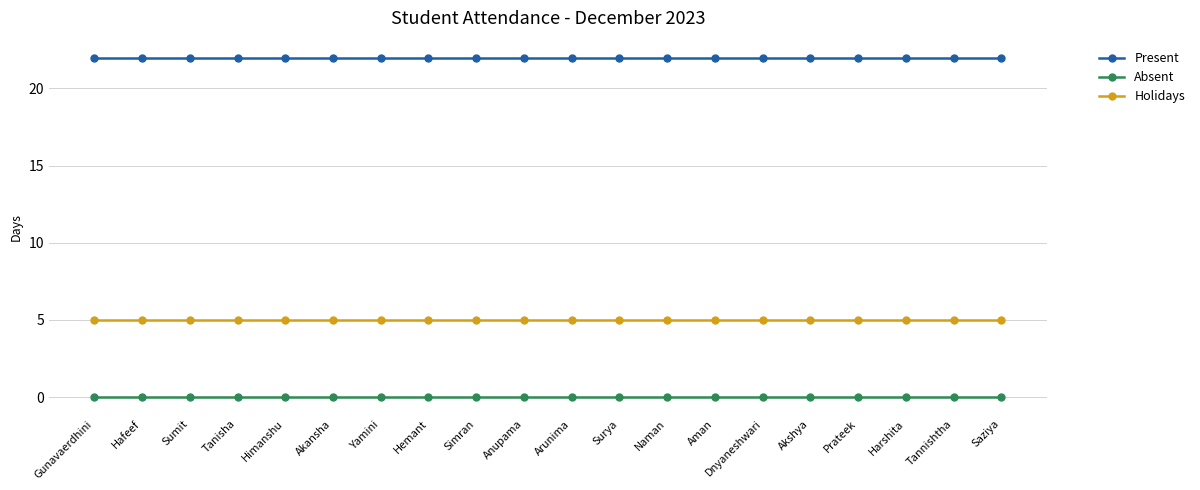

Which series has the largest total across all categories?

Present